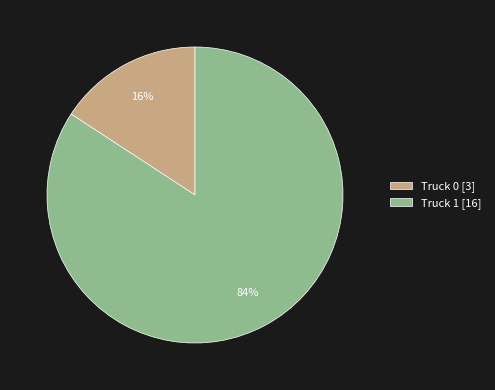

Do Truck 0 [3] and Truck 1 [16] together represent more than half of the pie?

Yes